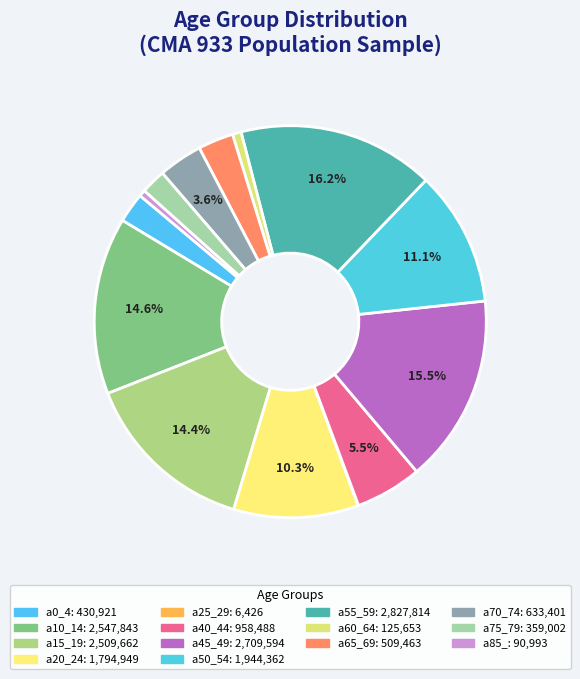

Which slice is the smallest?

a25_29